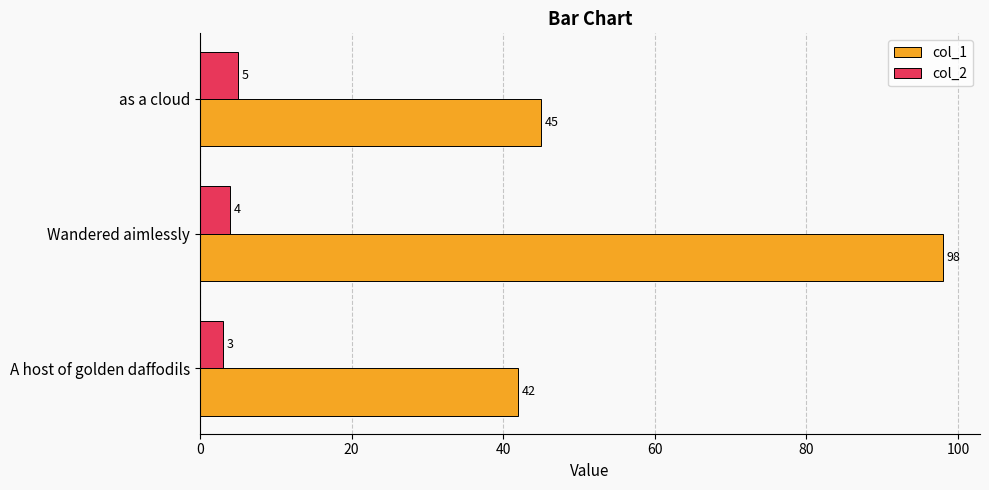

Count the col_2 values in the range 3 to 5.

3